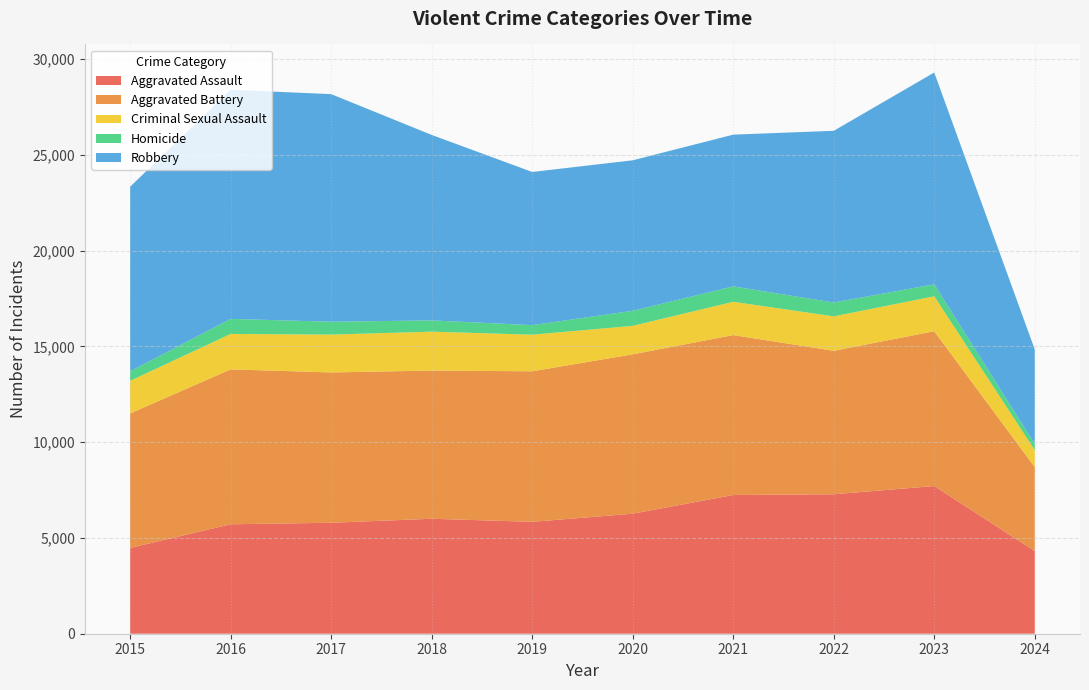

Reading right to left, what are all the values shown in this chart?

Aggravated Assault: 4315	7710	7280	7242	6265	5841	6001	5793	5713	4480
Aggravated Battery: 4381	8079	7489	8347	8320	7858	7735	7845	8086	7019
Criminal Sexual Assault: 887	1825	1797	1738	1485	1910	2032	1976	1849	1701
Homicide: 322	625	724	804	787	499	588	672	786	496
Robbery: 4930	11056	8962	7920	7855	7995	9681	11880	11960	9638